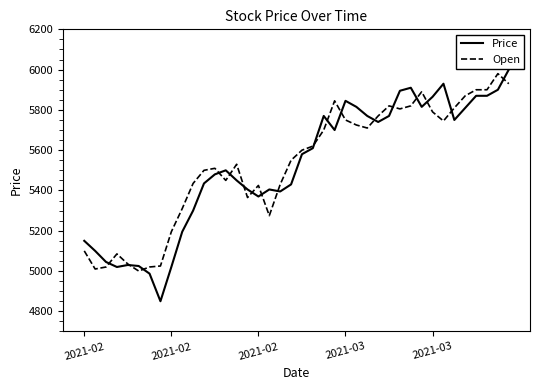

What is the maximum value for Price?

6000